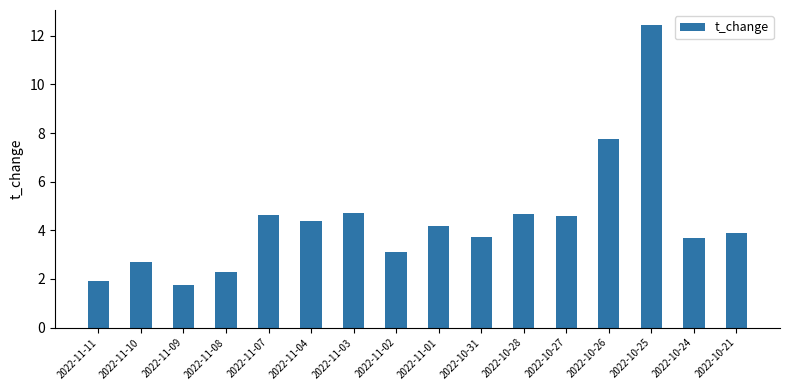

Reading left to right, what are all the values shown in this chart?

1.9	2.7	1.8	2.3	4.6	4.4	4.7	3.1	4.2	3.7	4.7	4.6	7.8	12.4	3.7	3.9